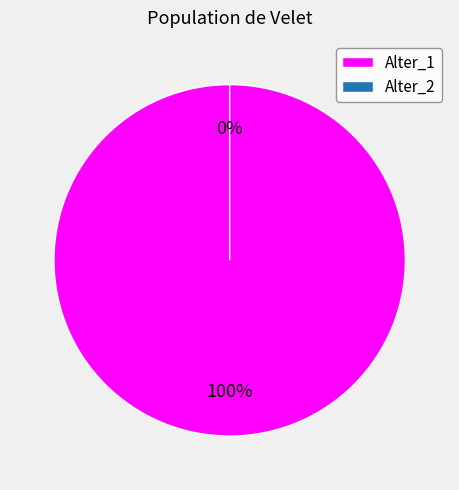

The Alter_2 slice represents 0% of the pie. True or false?

True